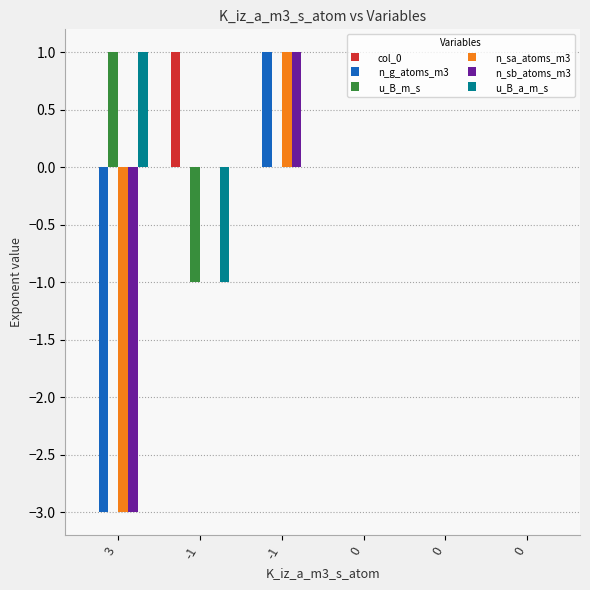

How many series are shown in this chart?

6